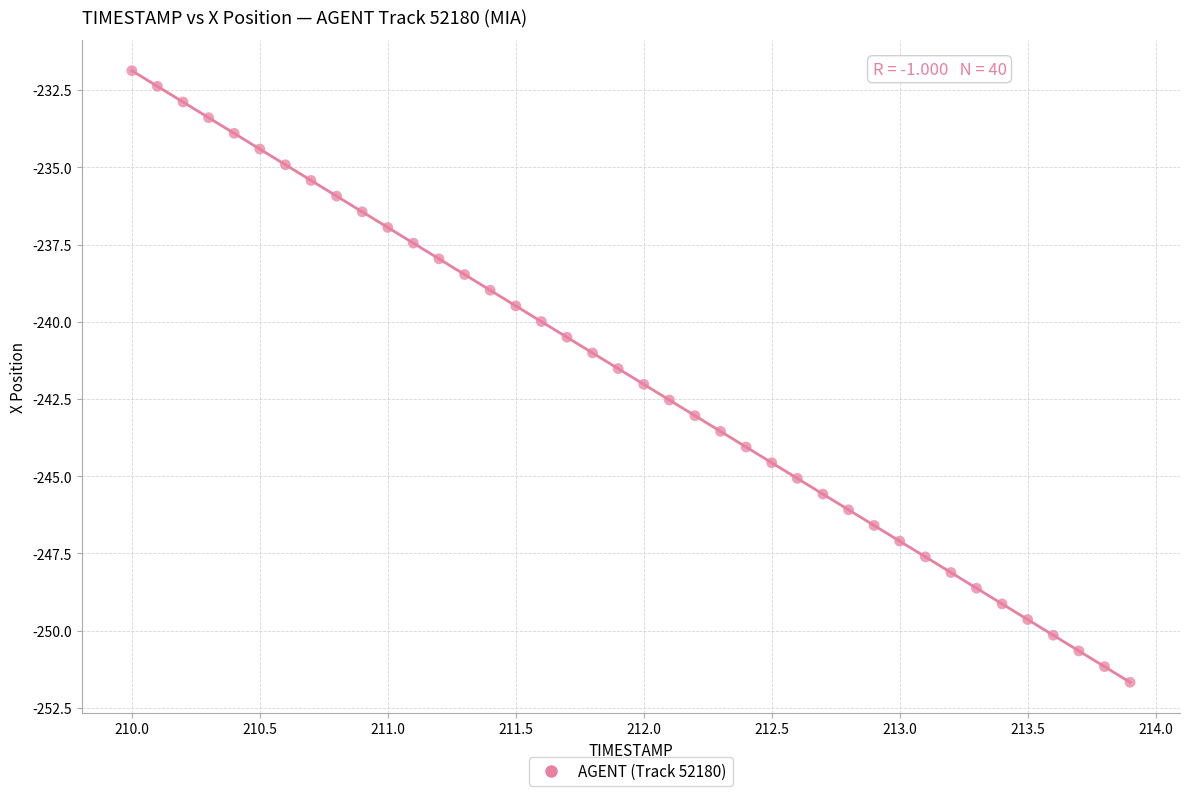

What is the range of X values (max minus min)?

3.9